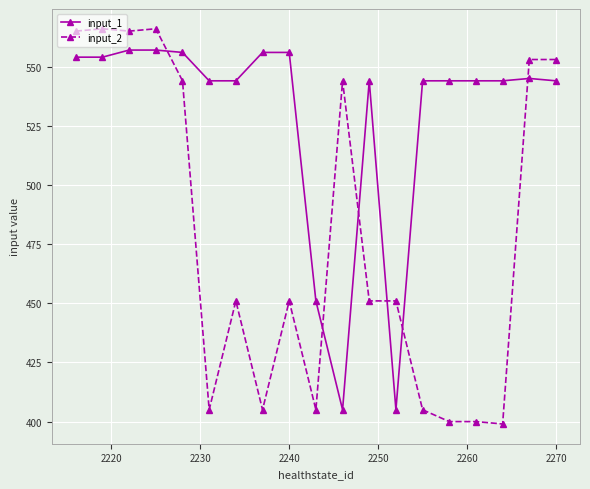

Rank the series by their maximum value, from lowest to highest.

input_1, input_2